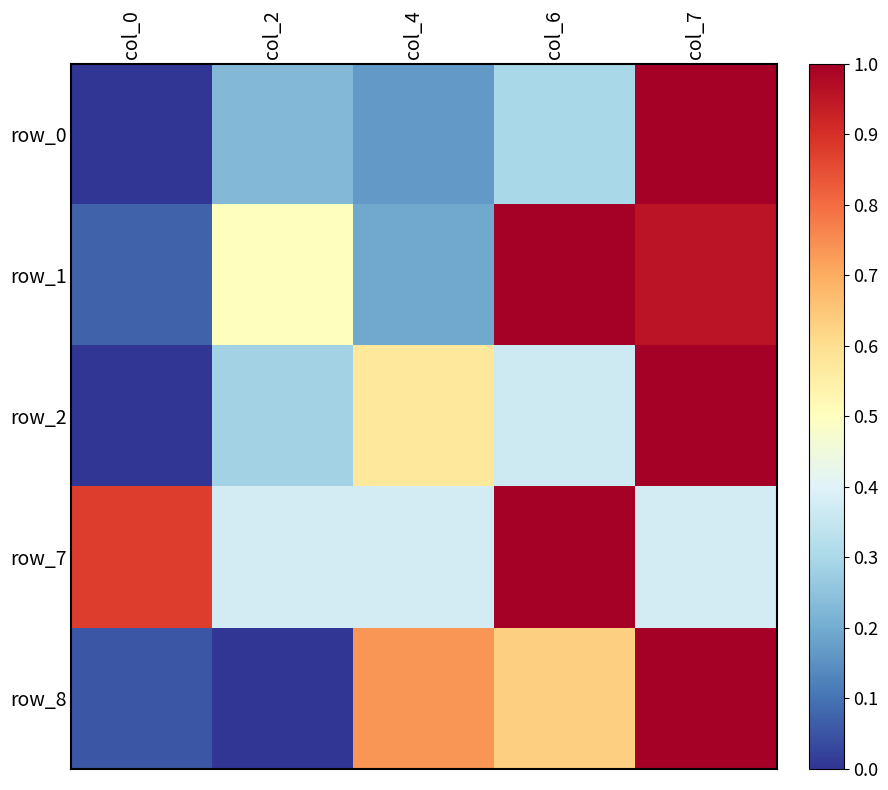

Count the number of data series in this chart.

5